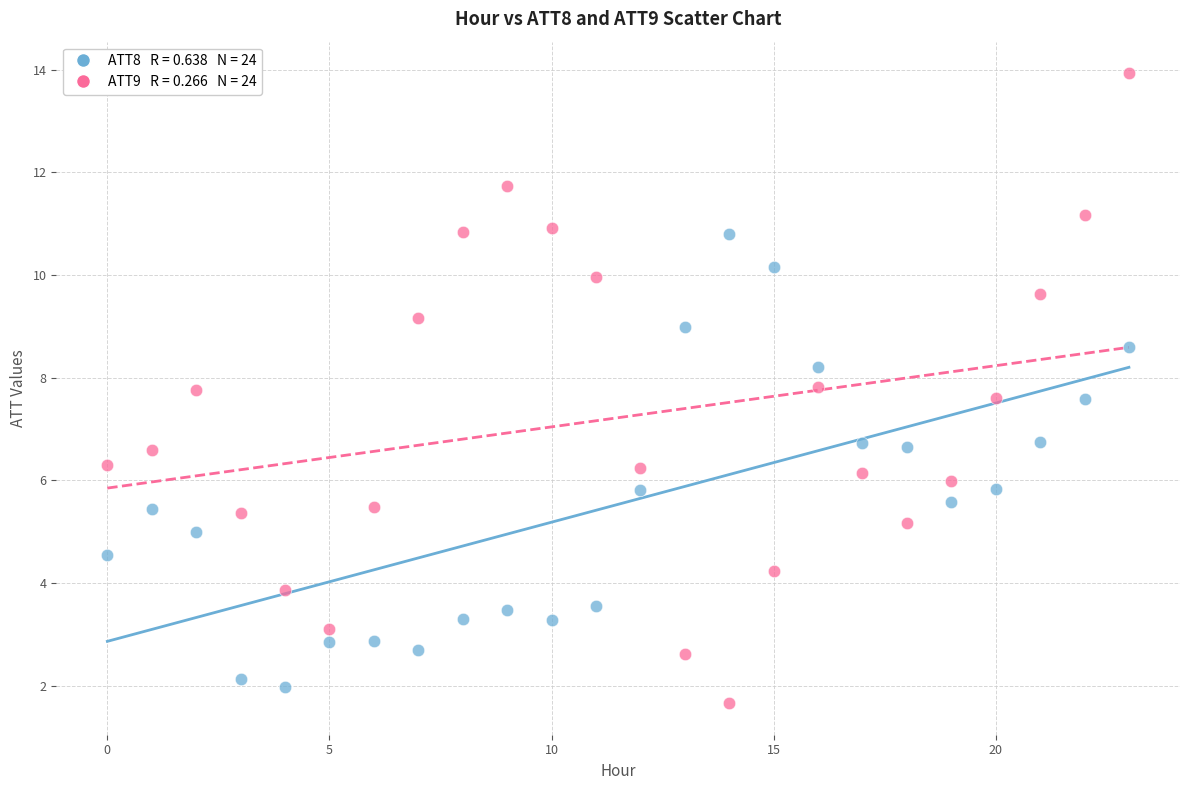

Across all data points, what is the range of Y values (max minus min)?

12.3